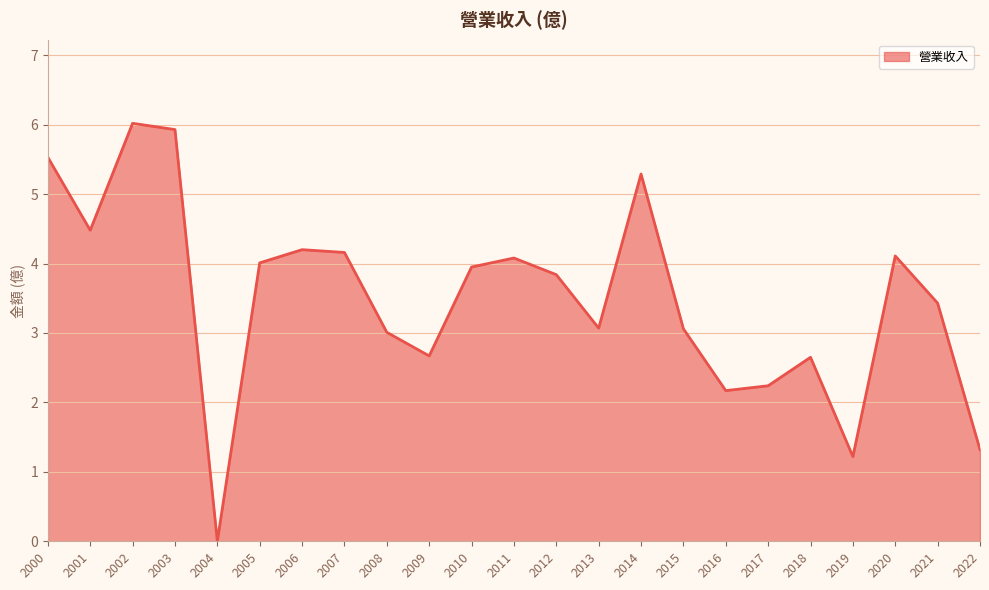

What is the change in value from 2006 to 2017?

-2.0